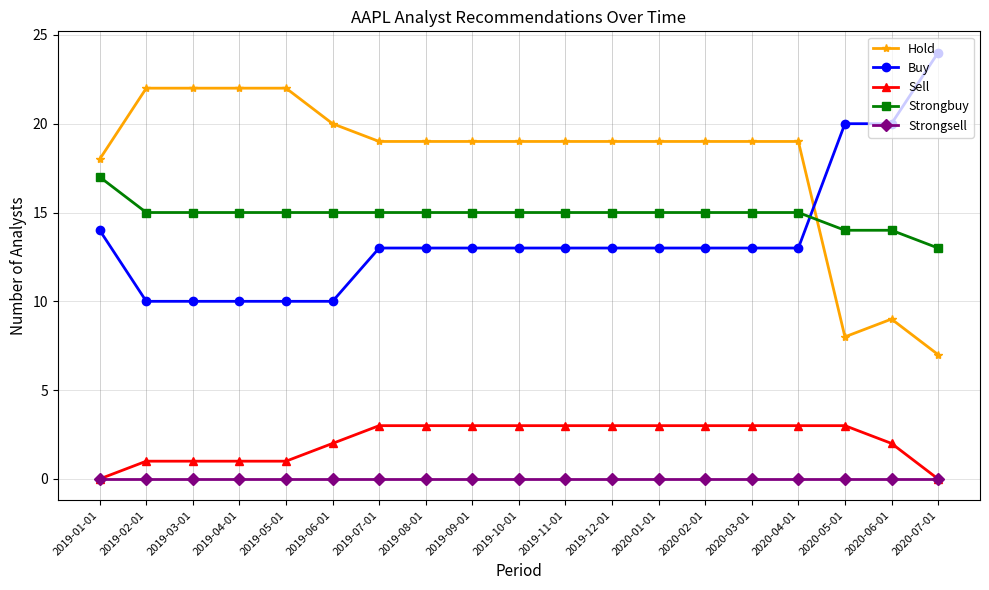

What is the label of the 5th point from the left?

2019-05-01